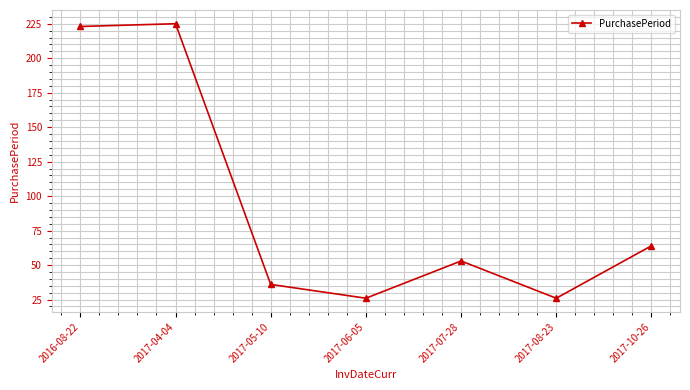

What is the label of the 6th point from the right?

2017-04-04